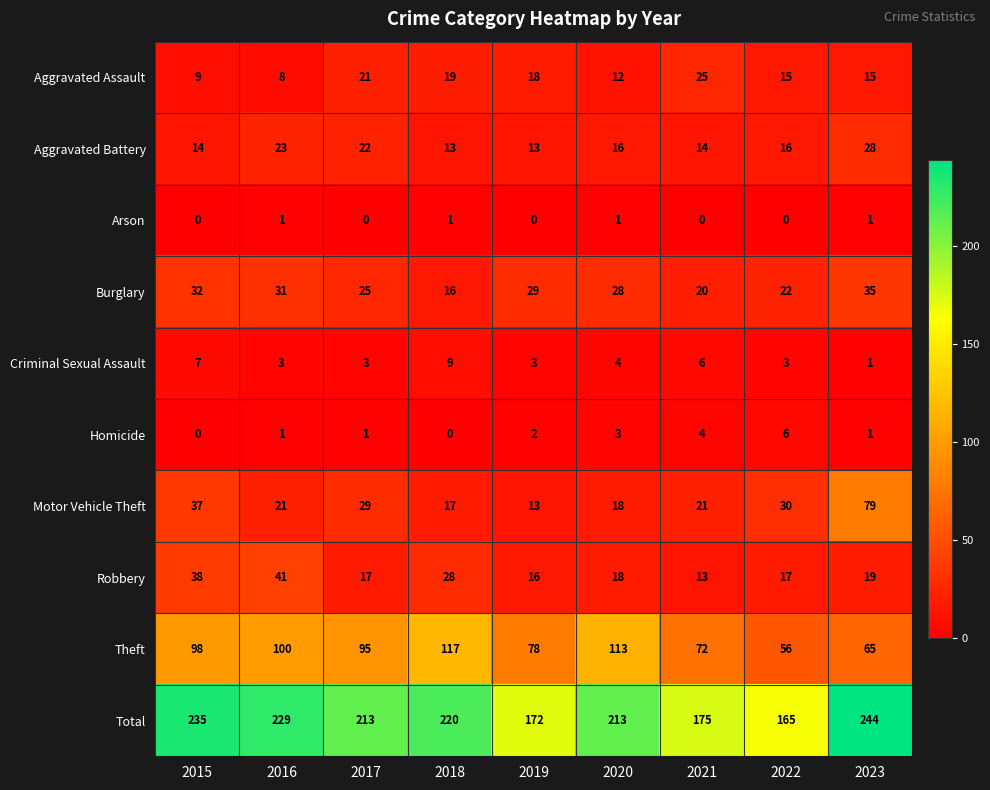

The Motor Vehicle Theft series shows 21 at 2021. True or false?

True